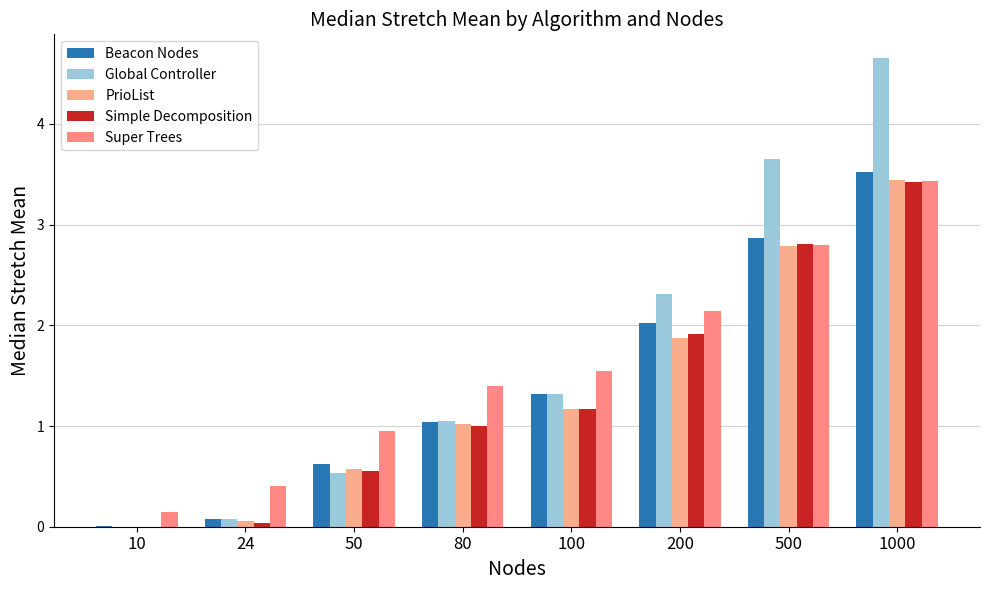

The Beacon Nodes series shows 0.6 at 50. True or false?

True